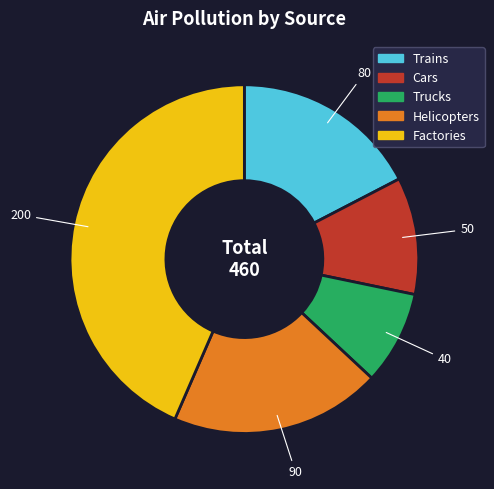

The Trucks slice represents 1% of the pie. True or false?

False